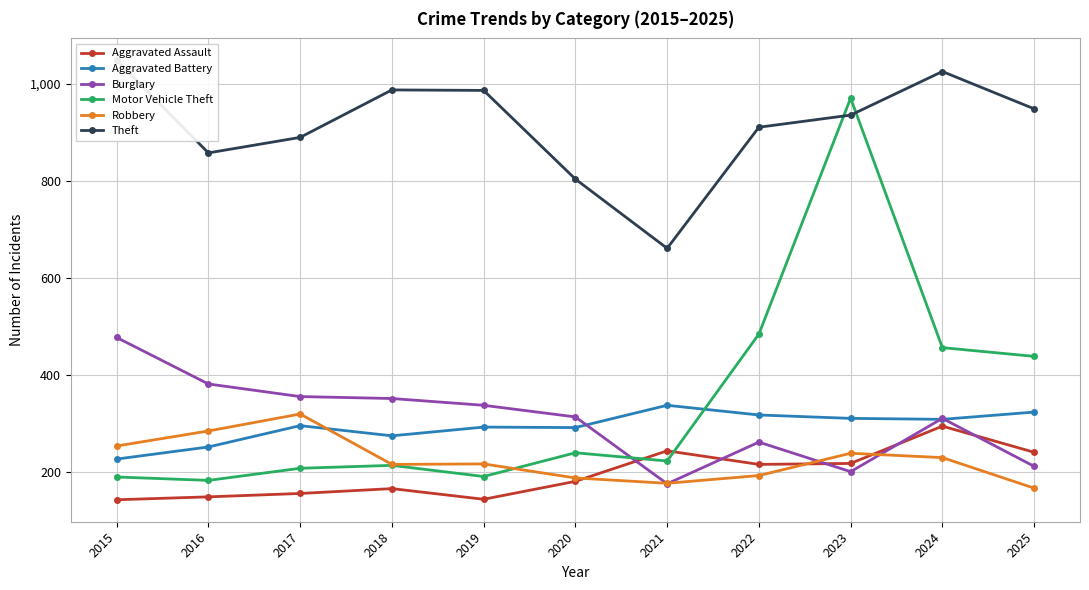

Where is Aggravated Battery nearest to the value 281?

2018